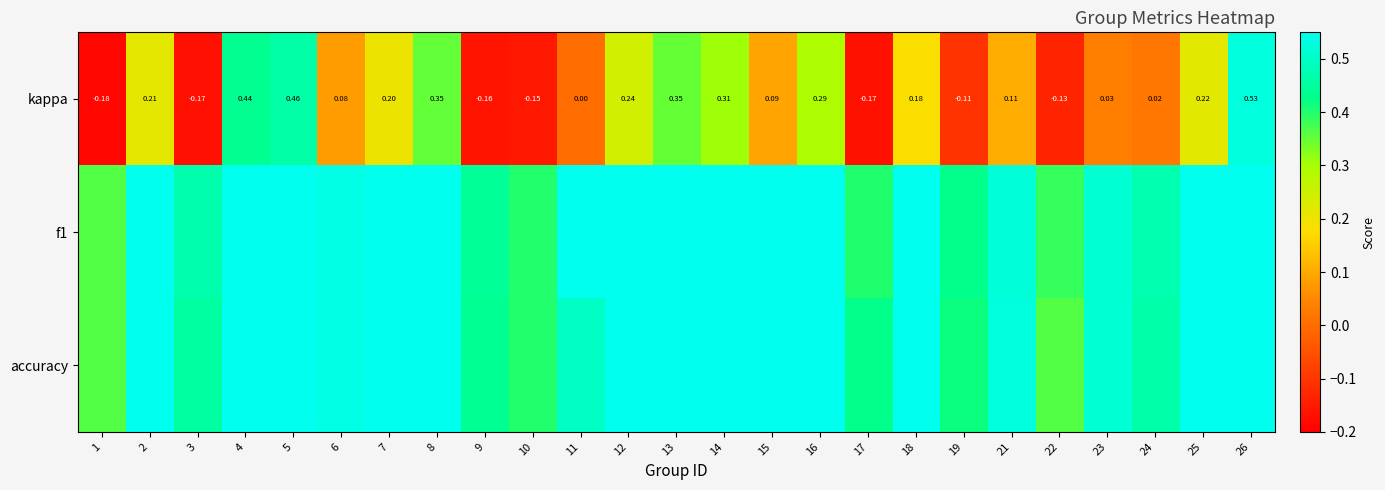

Count the f1 values in the range 0 to 1.

25